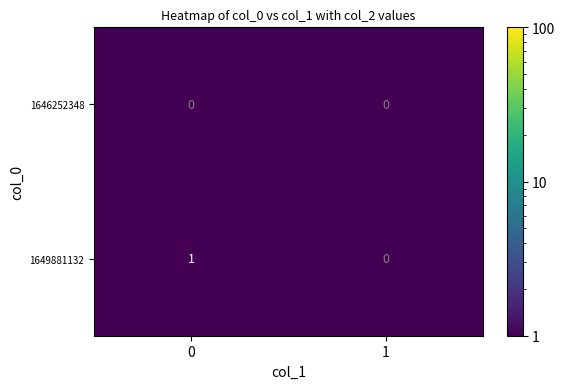

Is the value of 1646252348 at 1 greater than the value of 1649881132 at 0?

No